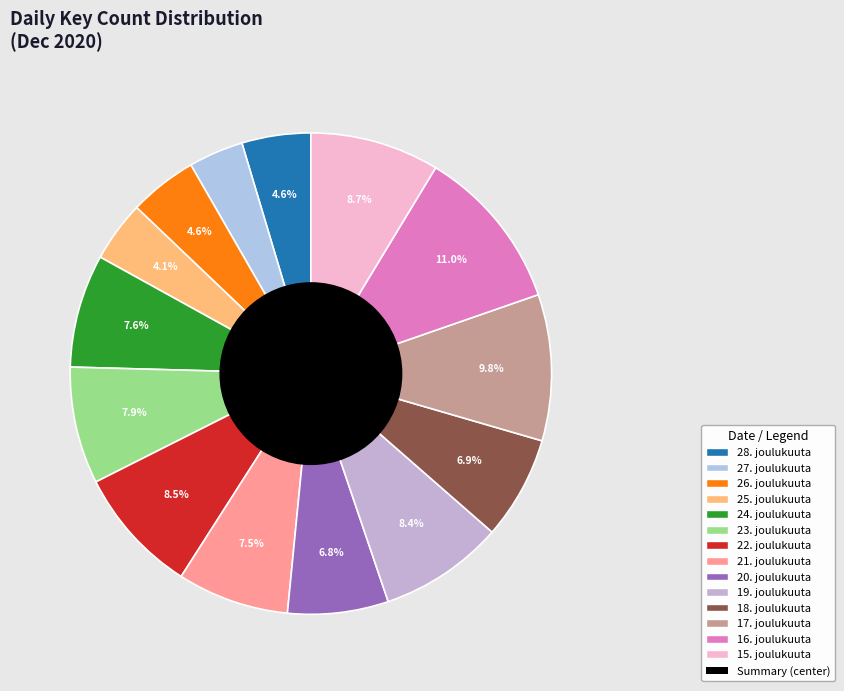

Which slice is the smallest?

27. joulukuuta